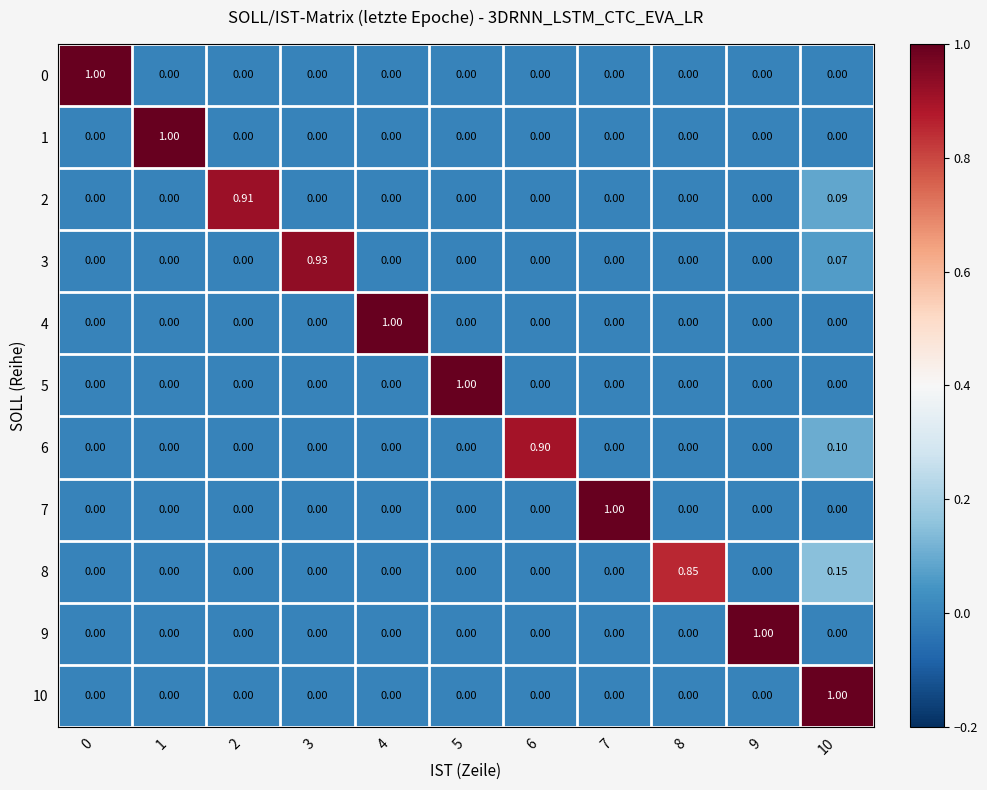

Count the number of data series in this chart.

11